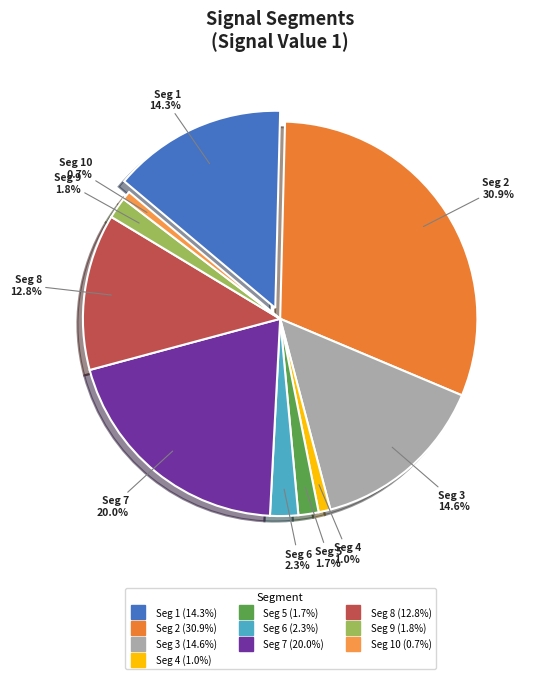

Between signal segment 10 and signal segment 4, which is larger?

signal segment 4